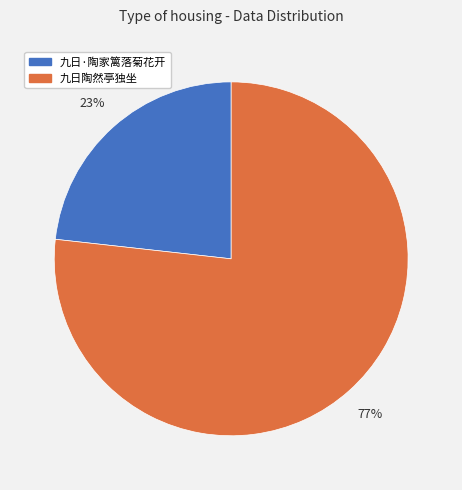

Combined, do 九日·陶家篱落菊花开 and 九日陶然亭独坐 account for over 50%?

Yes